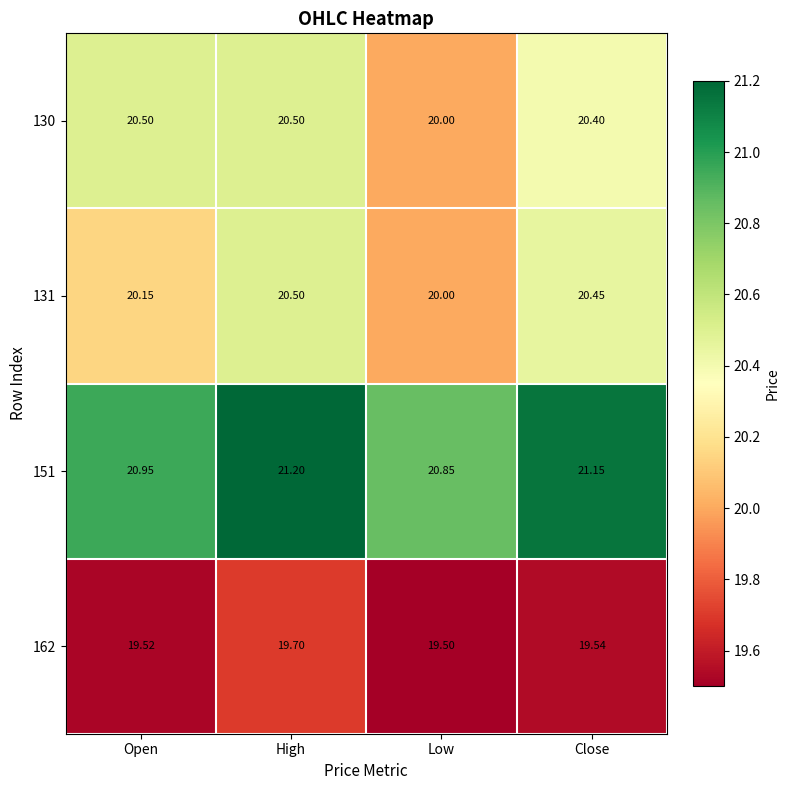

At which category is the sum across all series the highest?

High